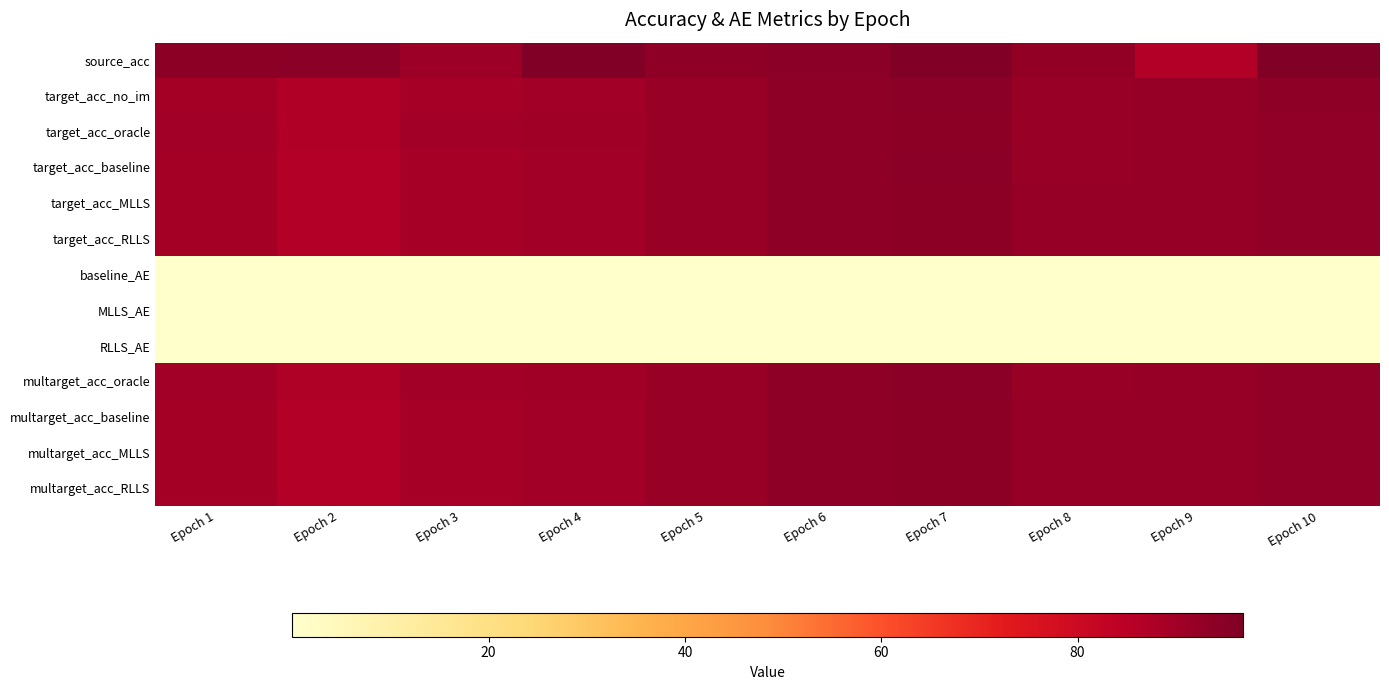

Reading left to right, what are all the values shown in this chart?

source_acc: Epoch 1=94.0	Epoch 2=94.2	Epoch 3=90.8	Epoch 4=96.7	Epoch 5=93.5	Epoch 6=94.3	Epoch 7=96.5	Epoch 8=92.9	Epoch 9=86.5	Epoch 10=96.8
target_acc_no_im: Epoch 1=89.3	Epoch 2=86.7	Epoch 3=89.2	Epoch 4=89.9	Epoch 5=91.6	Epoch 6=93.5	Epoch 7=94.2	Epoch 8=91.8	Epoch 9=92.3	Epoch 10=93.6
target_acc_oracle: Epoch 1=89.8	Epoch 2=87.0	Epoch 3=89.7	Epoch 4=90.2	Epoch 5=91.6	Epoch 6=93.5	Epoch 7=94.2	Epoch 8=91.9	Epoch 9=92.2	Epoch 10=93.4
target_acc_baseline: Epoch 1=89.3	Epoch 2=86.6	Epoch 3=89.2	Epoch 4=89.9	Epoch 5=91.6	Epoch 6=93.5	Epoch 7=94.2	Epoch 8=91.9	Epoch 9=92.2	Epoch 10=93.3
target_acc_MLLS: Epoch 1=89.3	Epoch 2=86.6	Epoch 3=89.2	Epoch 4=89.9	Epoch 5=91.6	Epoch 6=93.5	Epoch 7=94.2	Epoch 8=91.9	Epoch 9=92.2	Epoch 10=93.2
target_acc_RLLS: Epoch 1=89.3	Epoch 2=86.6	Epoch 3=89.2	Epoch 4=89.9	Epoch 5=91.6	Epoch 6=93.5	Epoch 7=94.2	Epoch 8=91.9	Epoch 9=92.1	Epoch 10=93.2
baseline_AE: Epoch 1=0.1	Epoch 2=0.1	Epoch 3=0.1	Epoch 4=0.1	Epoch 5=0.0	Epoch 6=0.0	Epoch 7=0.0	Epoch 8=0.0	Epoch 9=0.1	Epoch 10=0.1
MLLS_AE: Epoch 1=0.1	Epoch 2=0.1	Epoch 3=0.1	Epoch 4=0.1	Epoch 5=0.0	Epoch 6=0.0	Epoch 7=0.0	Epoch 8=0.0	Epoch 9=0.0	Epoch 10=0.1
RLLS_AE: Epoch 1=0.1	Epoch 2=0.1	Epoch 3=0.1	Epoch 4=0.1	Epoch 5=0.0	Epoch 6=0.1	Epoch 7=0.0	Epoch 8=0.1	Epoch 9=0.1	Epoch 10=0.1
multarget_acc_oracle: Epoch 1=89.8	Epoch 2=87.0	Epoch 3=89.8	Epoch 4=90.2	Epoch 5=91.6	Epoch 6=93.5	Epoch 7=94.2	Epoch 8=91.9	Epoch 9=92.2	Epoch 10=93.4
multarget_acc_baseline: Epoch 1=89.3	Epoch 2=86.6	Epoch 3=89.2	Epoch 4=89.9	Epoch 5=91.6	Epoch 6=93.5	Epoch 7=94.2	Epoch 8=92.0	Epoch 9=92.2	Epoch 10=93.2
multarget_acc_MLLS: Epoch 1=89.3	Epoch 2=86.6	Epoch 3=89.2	Epoch 4=89.9	Epoch 5=91.6	Epoch 6=93.5	Epoch 7=94.2	Epoch 8=92.0	Epoch 9=92.2	Epoch 10=93.2
multarget_acc_RLLS: Epoch 1=89.3	Epoch 2=86.6	Epoch 3=89.2	Epoch 4=89.9	Epoch 5=91.6	Epoch 6=93.5	Epoch 7=94.2	Epoch 8=92.0	Epoch 9=92.1	Epoch 10=93.2